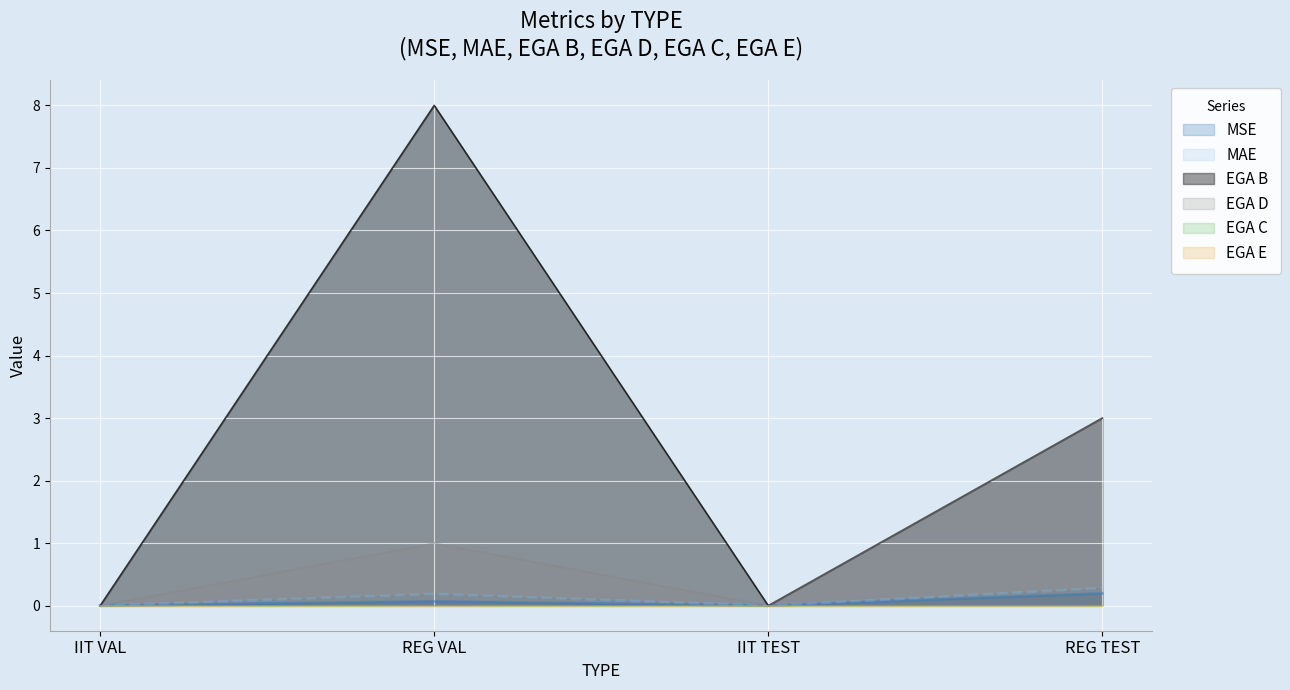

What is the sum of all MAE values?

0.5